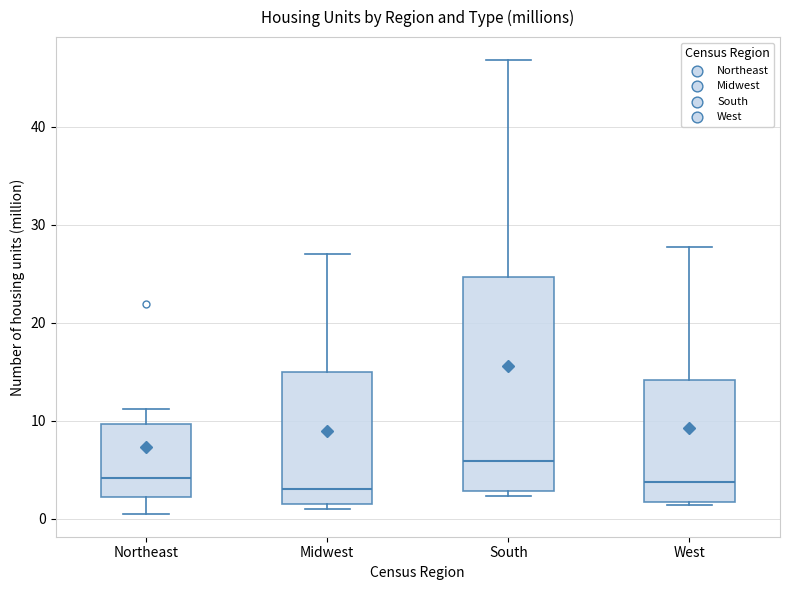

Reading left to right, transcribe this box plot: for each box, give where its median line is, the range the box spans, and where its two whiskers end, as read against the y-axis. The values are not printed on the chart, so give them approximately, as read against the axis.

Northeast: median 4, box 2 to 10, whiskers 1 to 11
Midwest: median 3, box 1 to 15, whiskers 1 (just below the box's lower edge) to 27
South: median 6, box 3 to 25, whiskers 2 to 47
West: median 4, box 2 to 14, whiskers 1 to 28